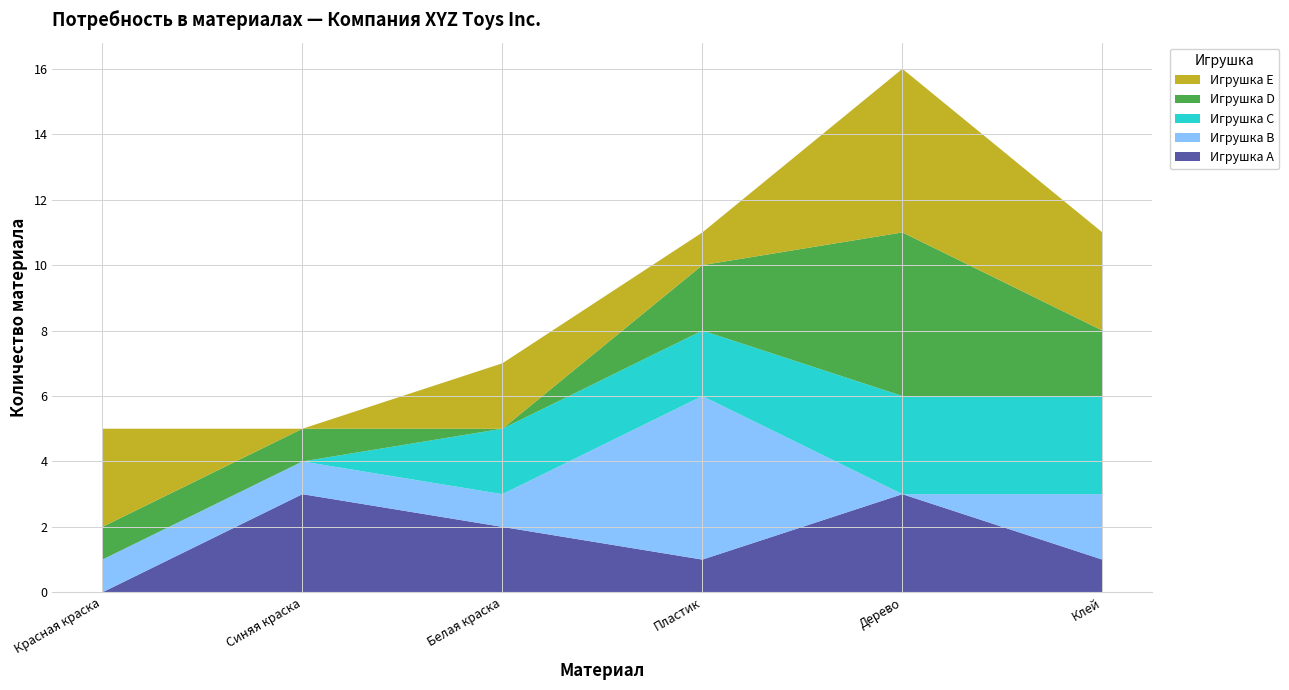

Reading right to left, transcribe all the data shown in this chart.

Игрушка A: Клей=1	Дерево=3	Пластик=1	Белая краска=2	Синяя краска=3	Красная краска=0
Игрушка B: Клей=2	Дерево=0	Пластик=5	Белая краска=1	Синяя краска=1	Красная краска=1
Игрушка C: Клей=3	Дерево=3	Пластик=2	Белая краска=2	Синяя краска=0	Красная краска=0
Игрушка D: Клей=2	Дерево=5	Пластик=2	Белая краска=0	Синяя краска=1	Красная краска=1
Игрушка E: Клей=3	Дерево=5	Пластик=1	Белая краска=2	Синяя краска=0	Красная краска=3